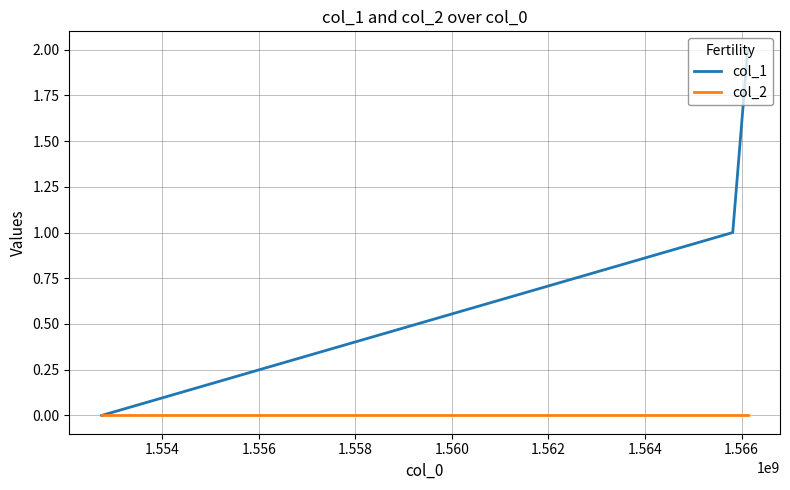

Which series has the largest range (max minus min)?

col_1